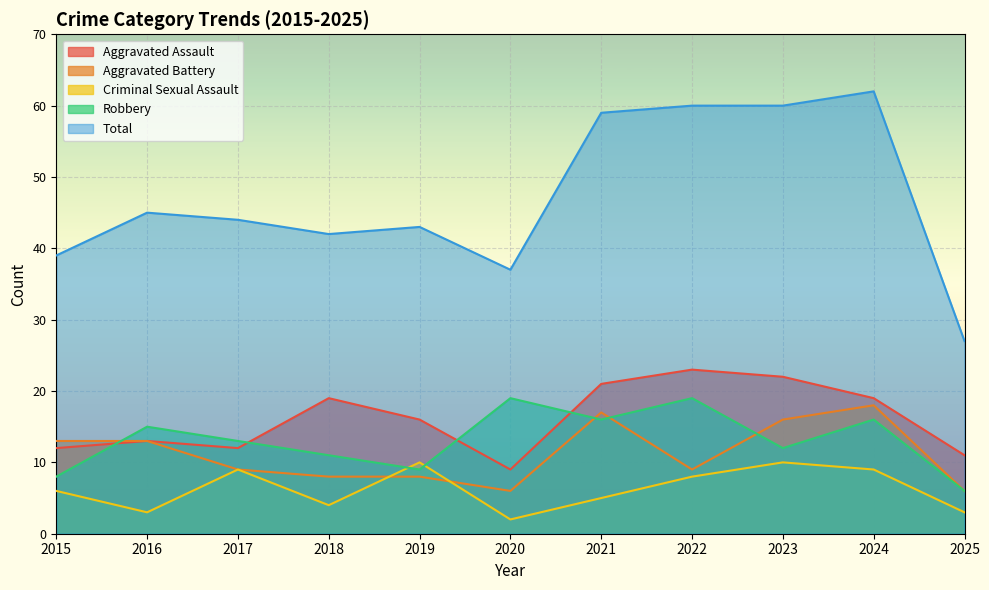

How many distinct data groups are displayed?

5